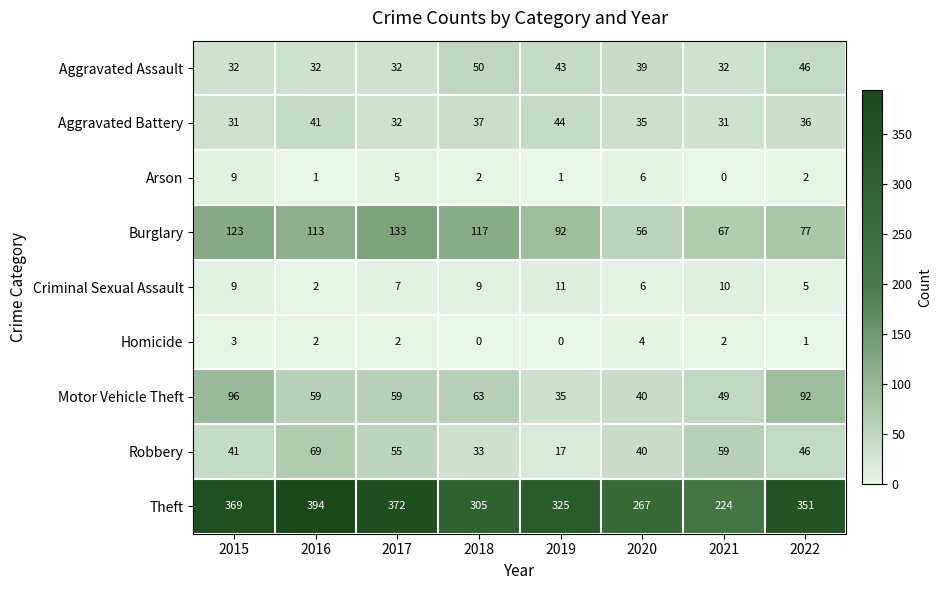

What is the spread (max minus min) of values at 2020?

263